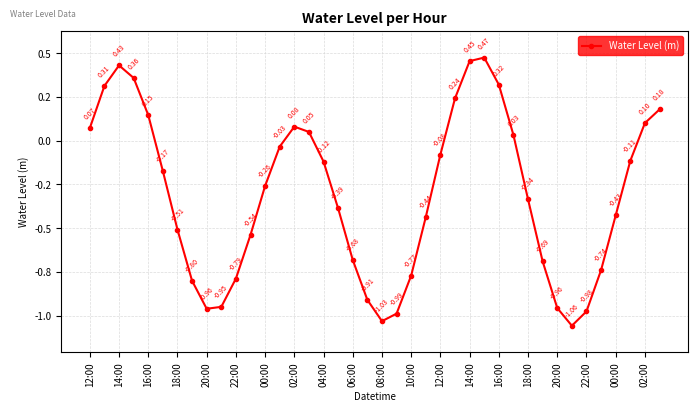

Is this an area chart (filled region under the line)?

No